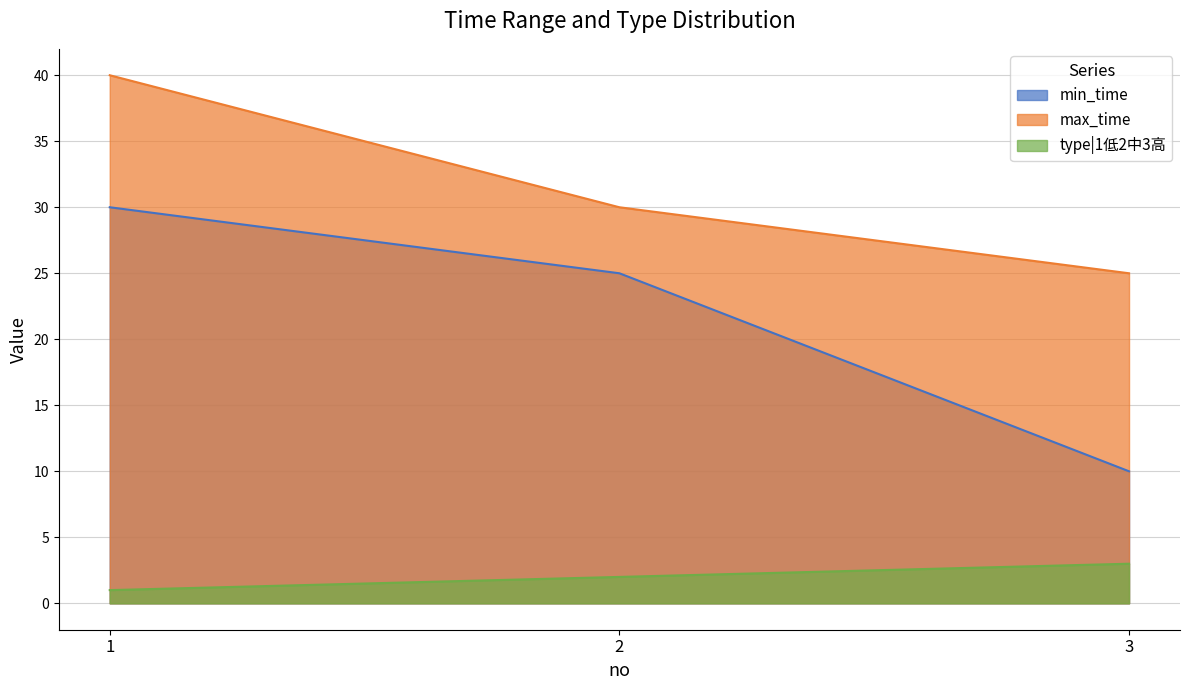

The max_time series shows 30 at 2. True or false?

True